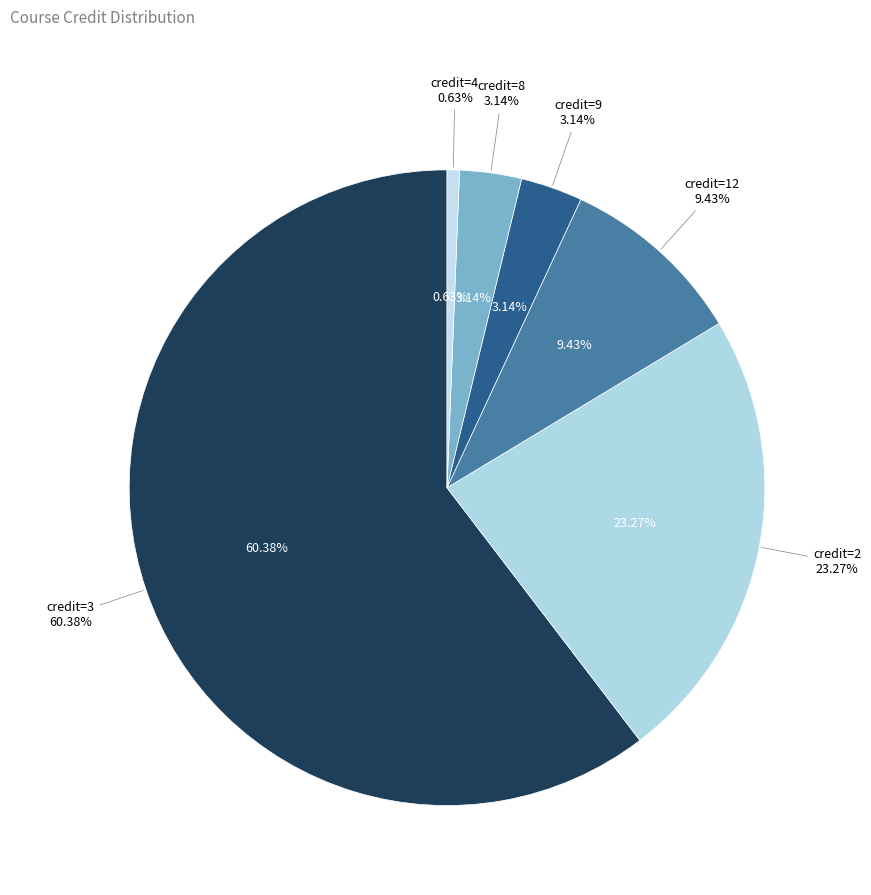

To the nearest percent, what is the combined percentage of 3 and 2?

84%